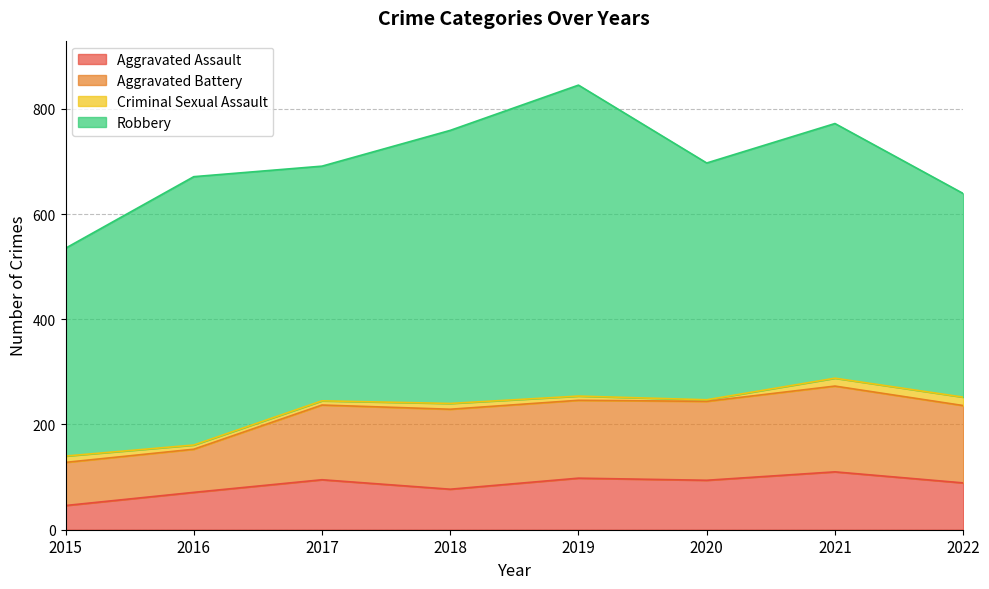

What is the value of the Robbery point at the 2nd from the left?

510